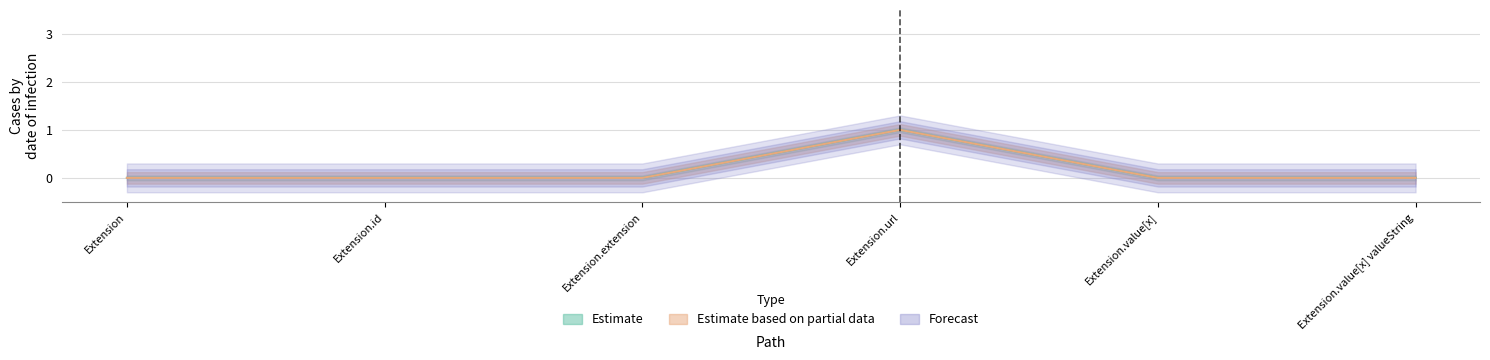

The Min series shows 0 at Extension.extension. True or false?

False